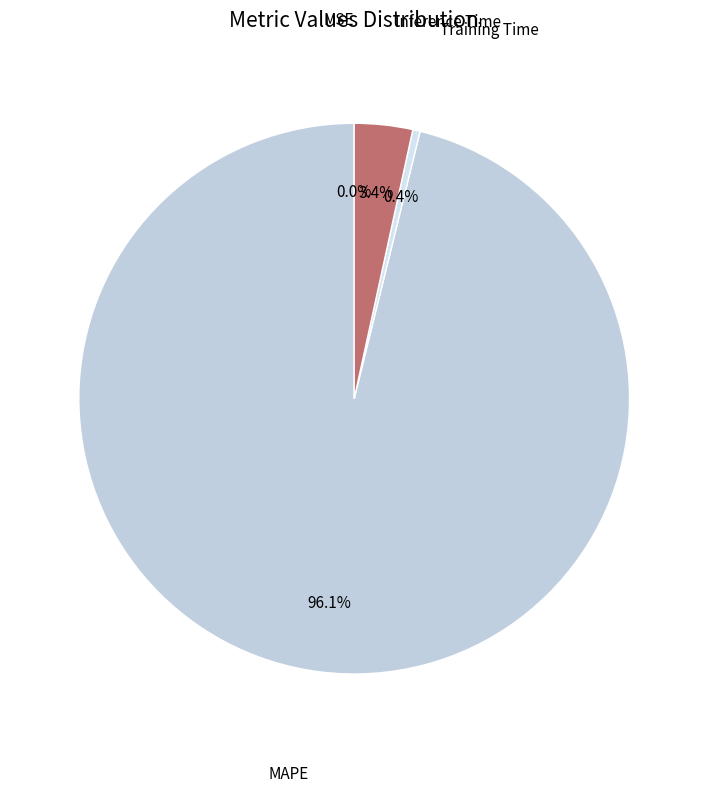

Does any single category account for the majority?

Yes